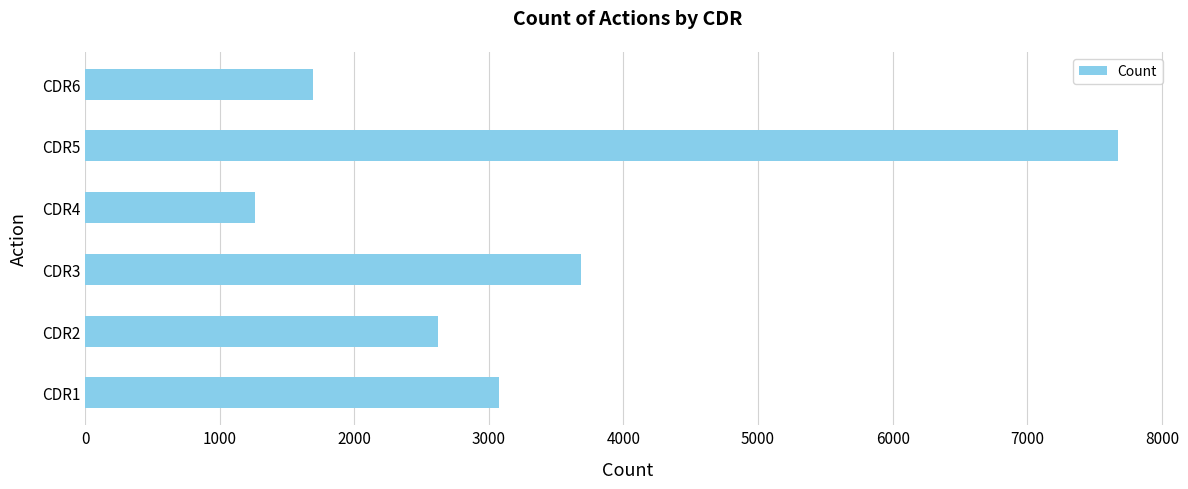

Approximately how many times larger is the value at CDR5 compared to CDR4?

6.1